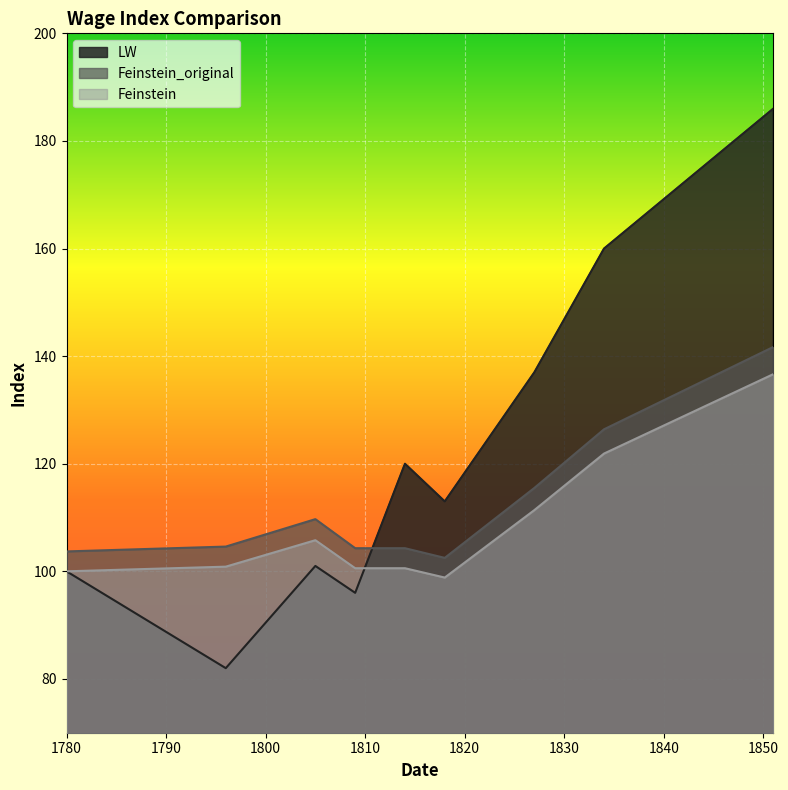

At 1818, list the series in order from smallest to largest.

Feinstein_original, Feinstein, LW